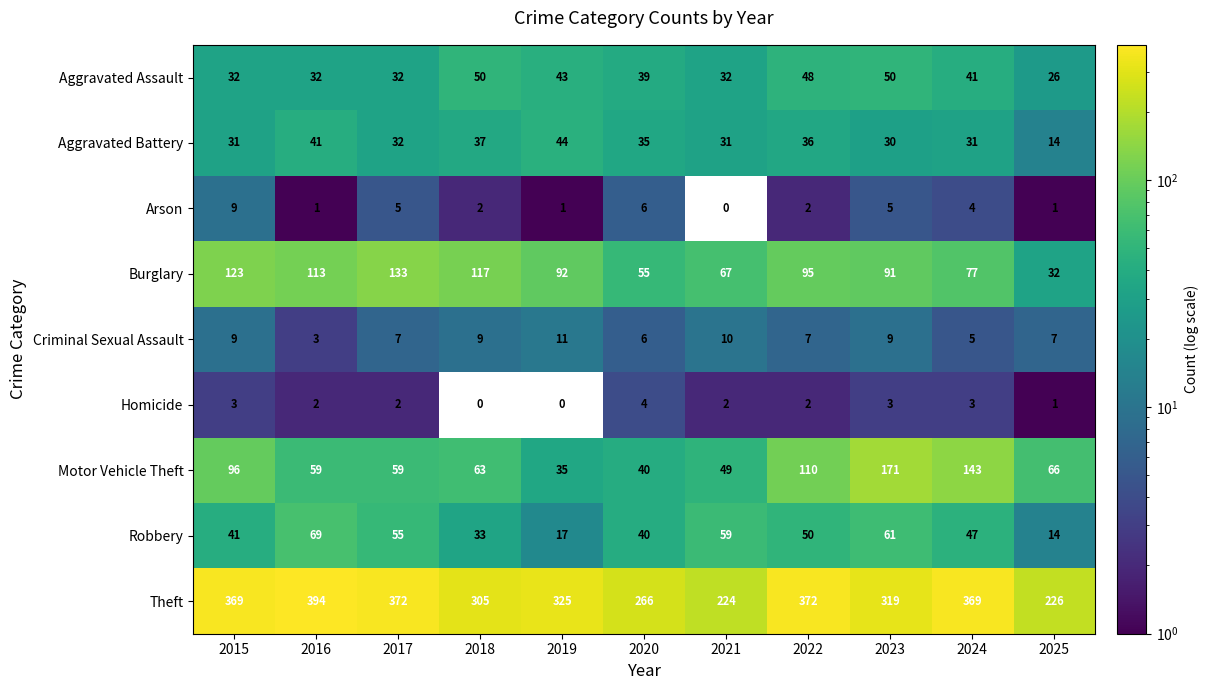

Where does the Motor Vehicle Theft series first go above 63?

2015